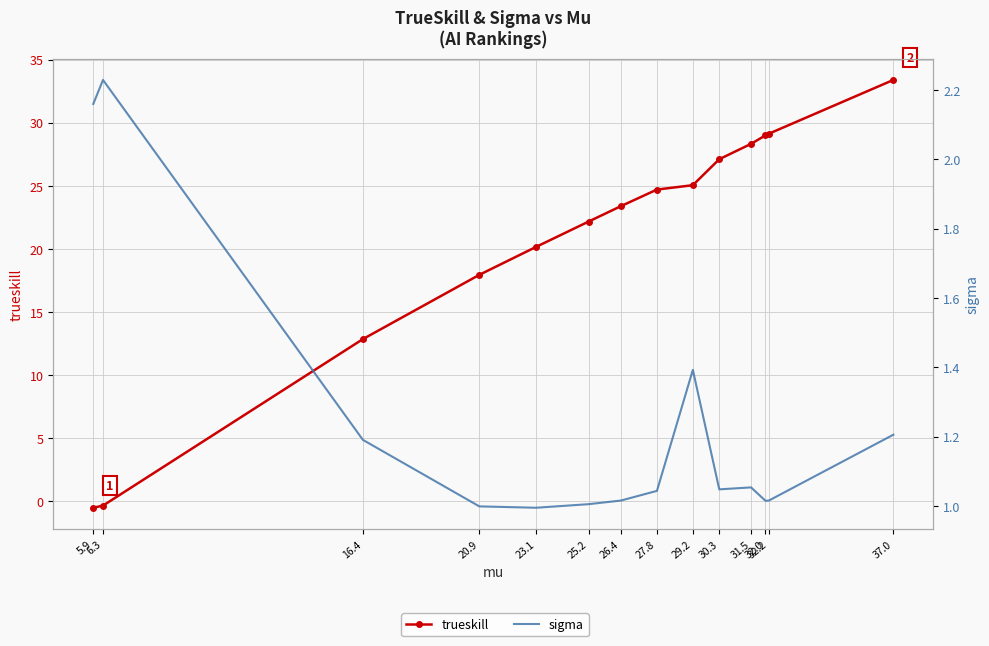

Where do trueskill and sigma first cross each other?

6.3 and 16.4